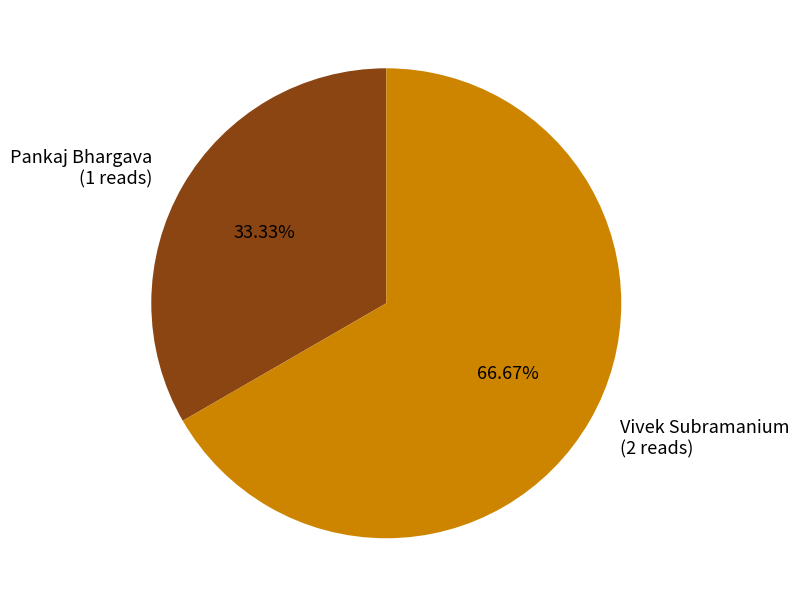

Is the sum of Vivek Subramanium and Pankaj Bhargava greater than half?

Yes